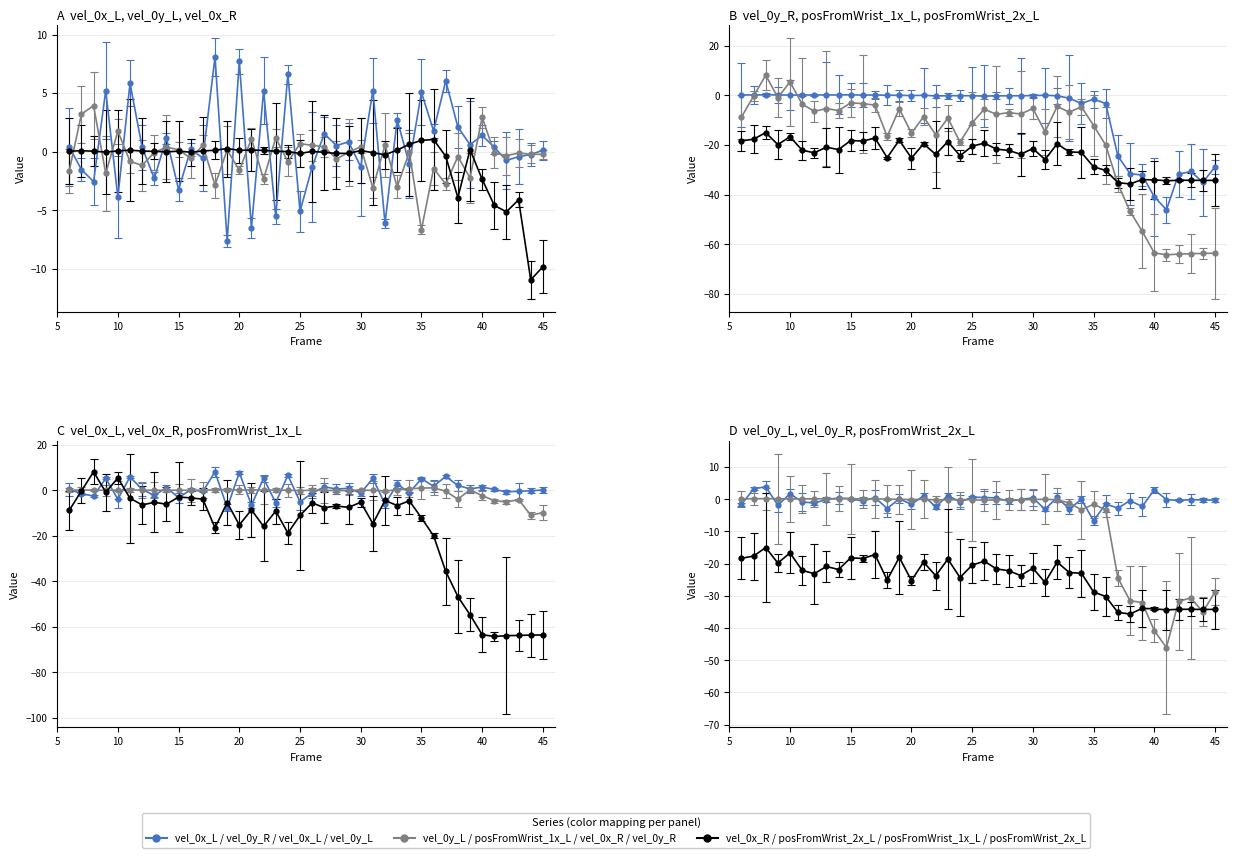

How many categories are shown in the chart?

40